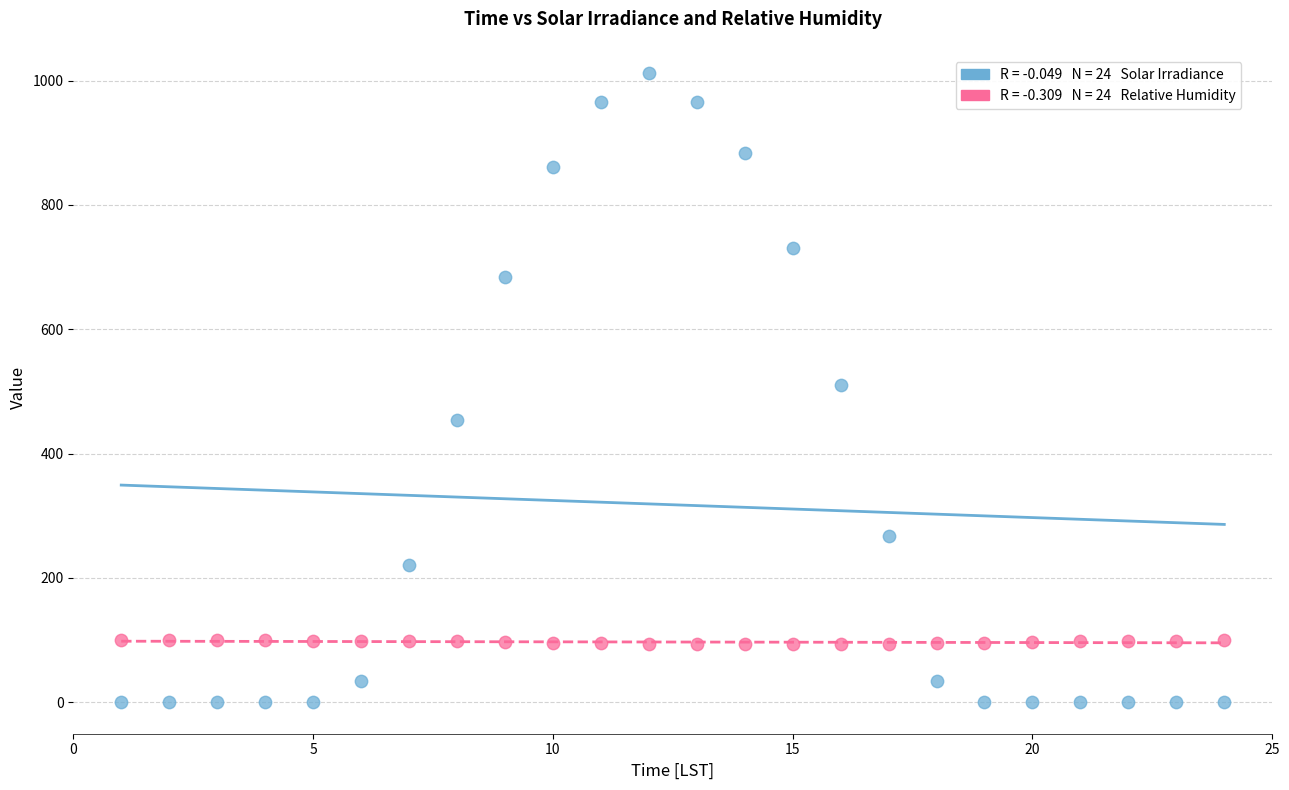

Across all data points, what is the range of Y values (max minus min)?

1012